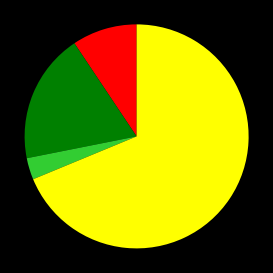

Is there any slice that represents more than half of the pie?

Yes